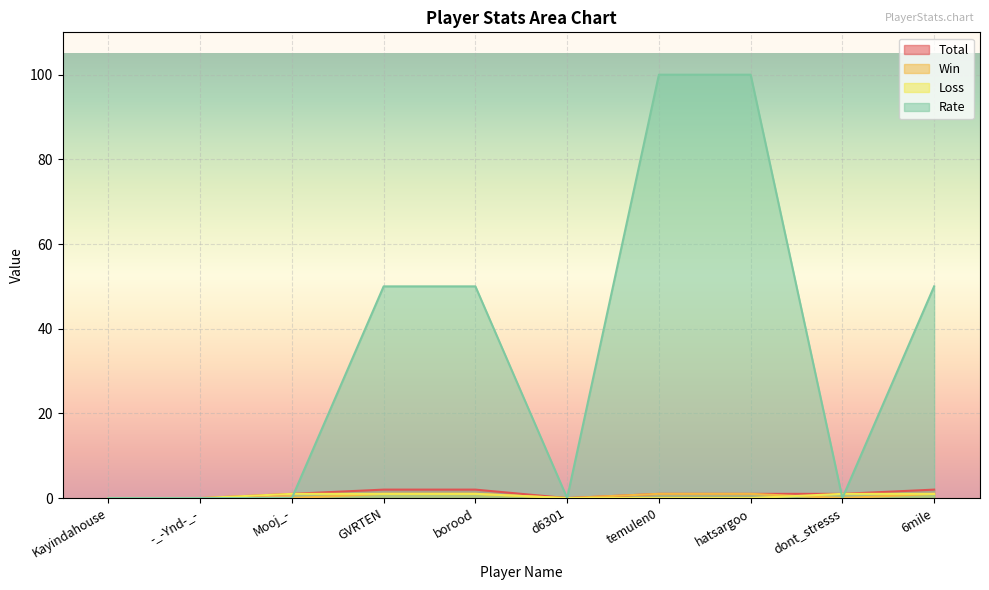

The value of Win at Mooj_- is 0. True or false?

True